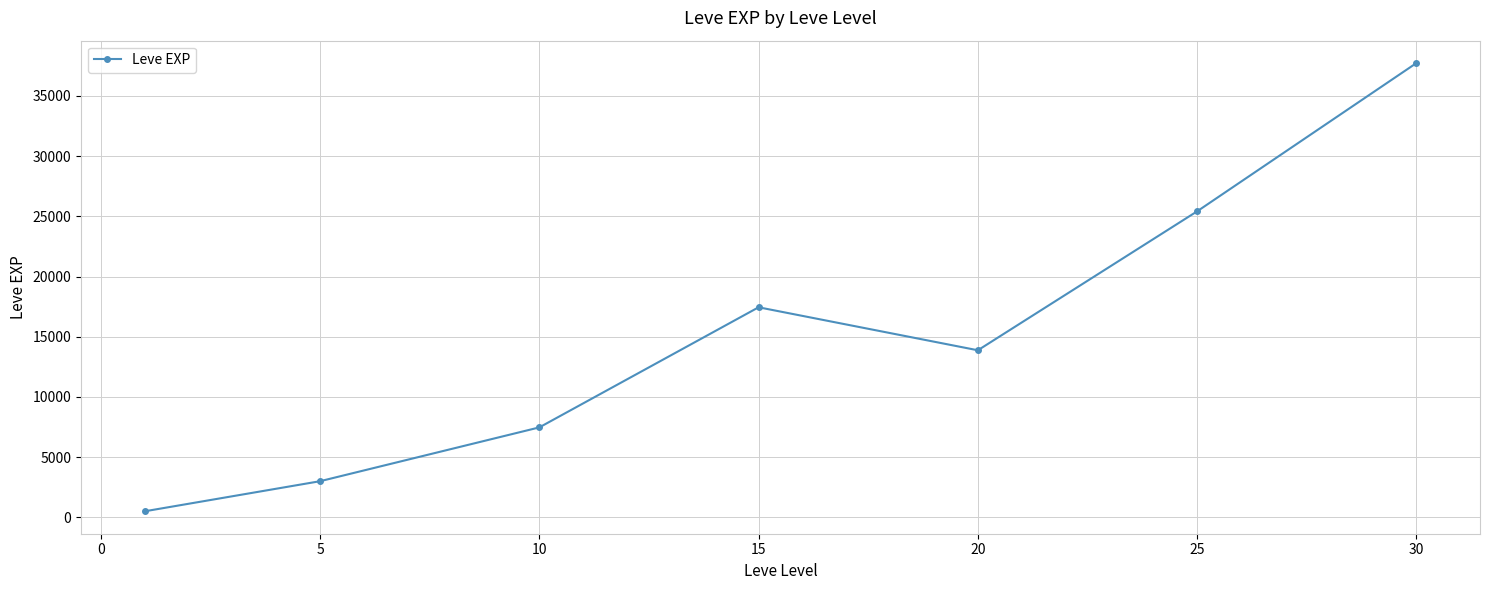

What is the average value?

15062.9